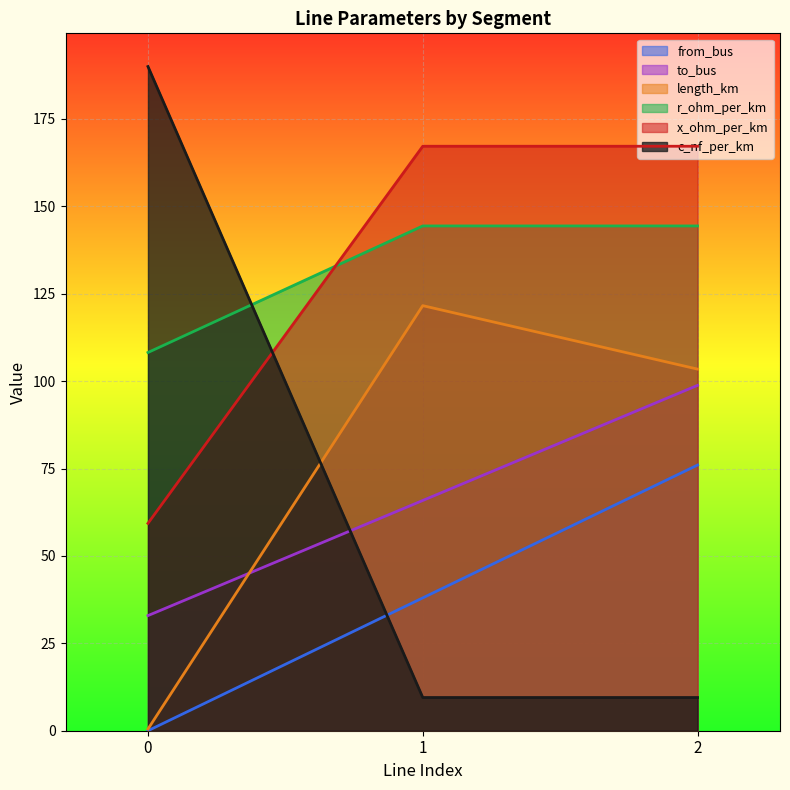

Is it true that length_km equals 0.5 at 0?

True